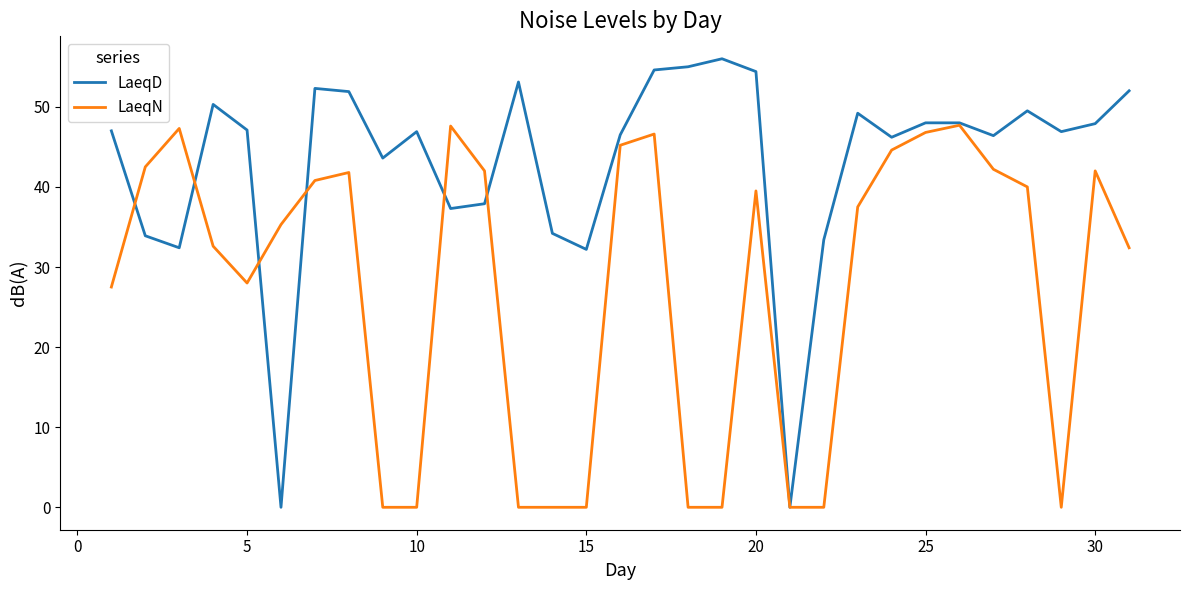

Which series has the widest spread of values?

LaeqD